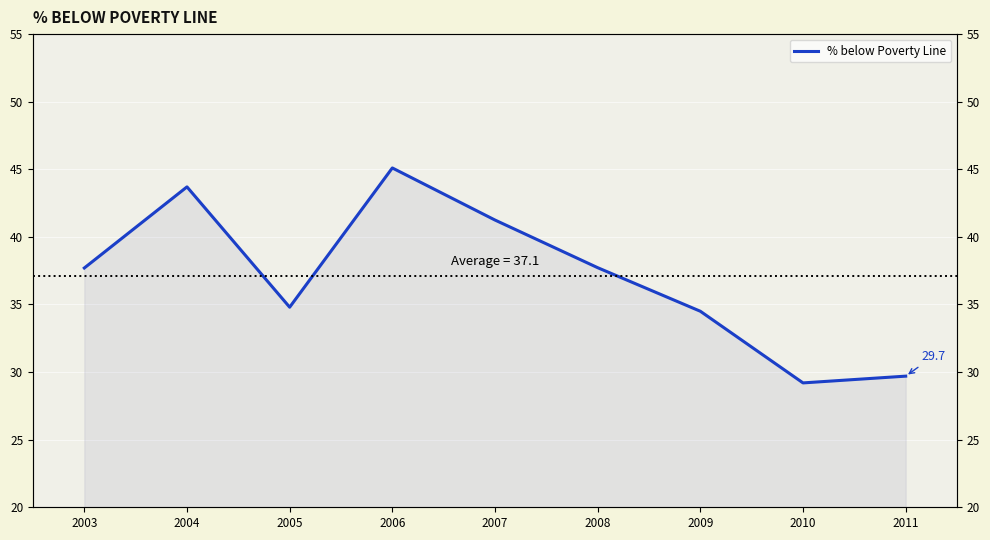

Reading left to right, what are all the values shown in this chart?

2003=37.7	2004=43.7	2005=34.8	2006=45.1	2007=41.2	2008=37.7	2009=34.5	2010=29.2	2011=29.7